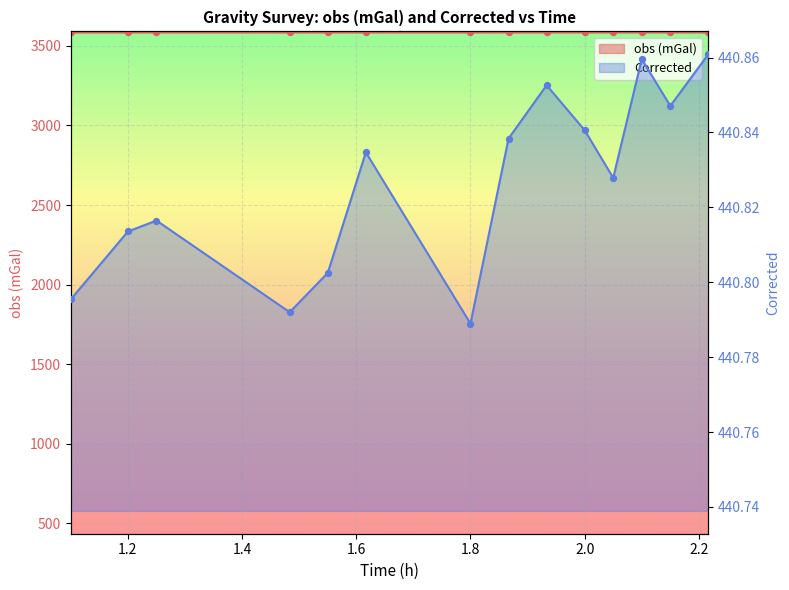

Which series has the largest total across all categories?

obs (mGal)